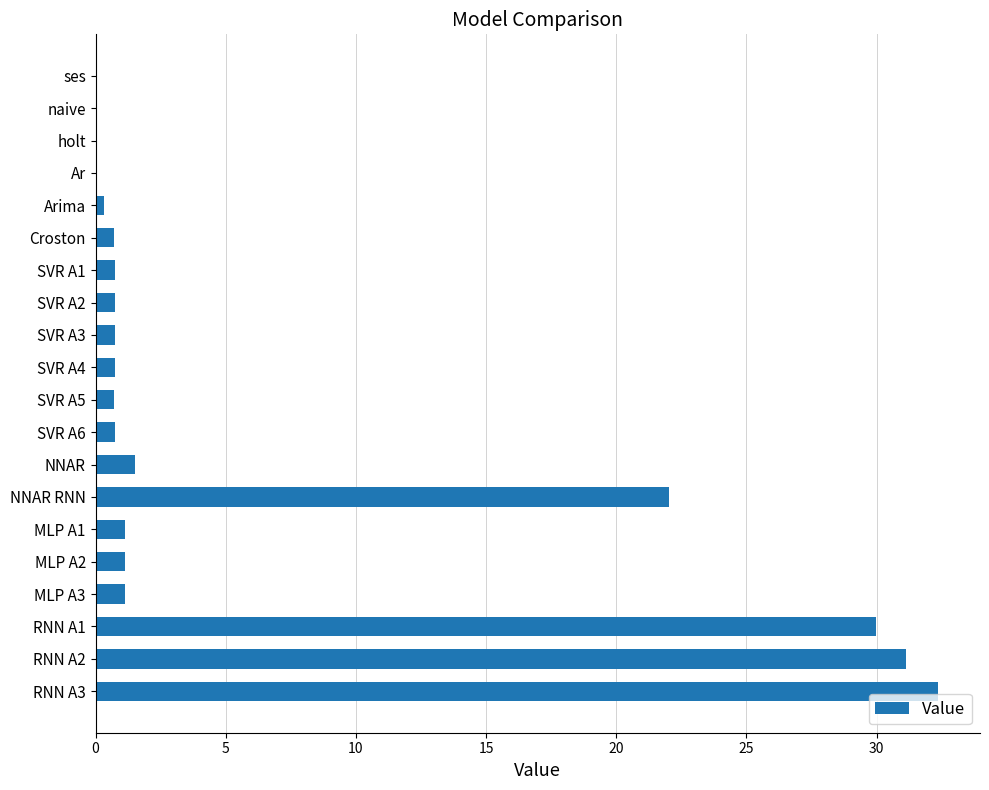

Count the number of categories in the chart.

20